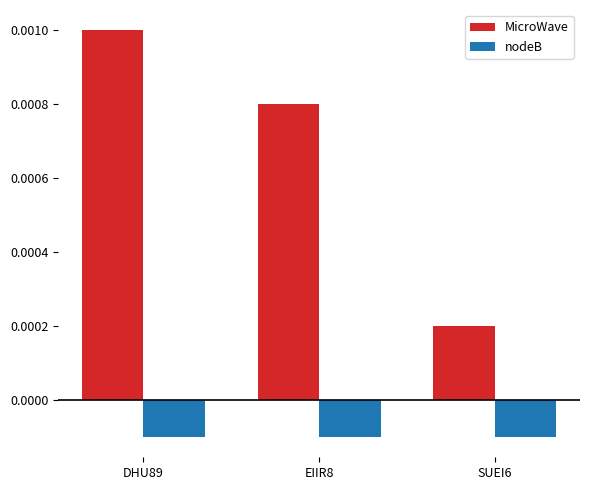

Count the MicroWave values in the range 0 to 1.

3